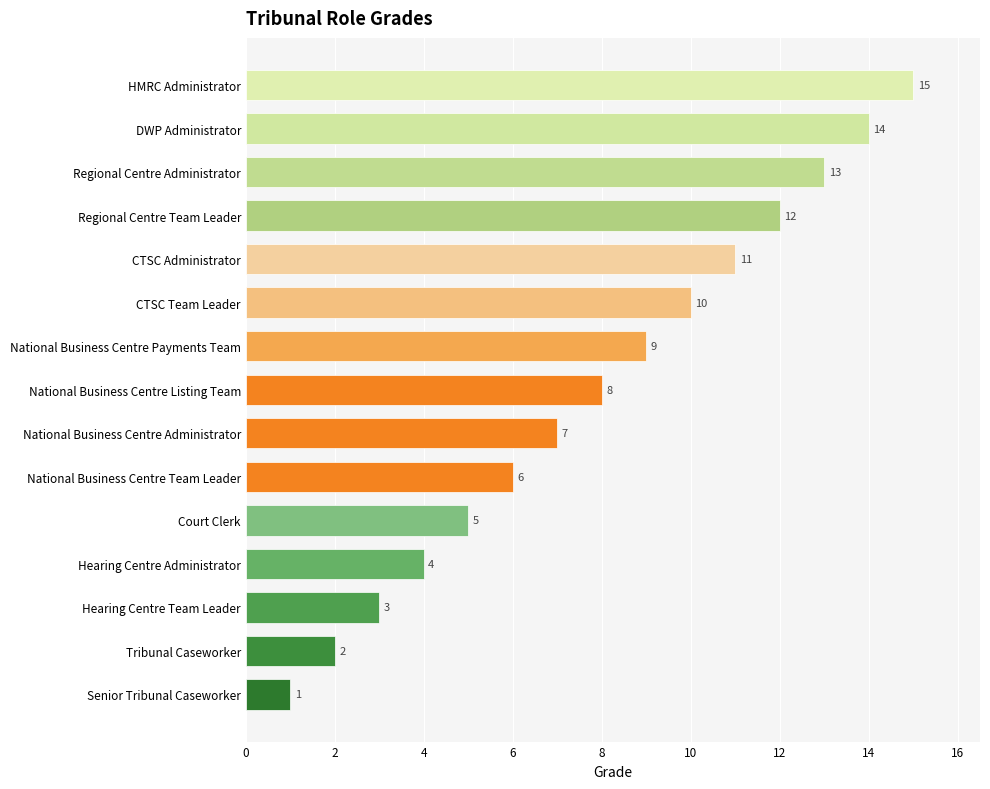

How many series are shown in this chart?

1